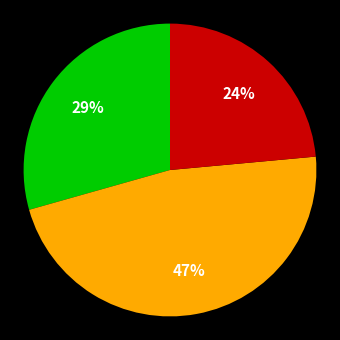

Is there any slice that represents more than half of the pie?

No